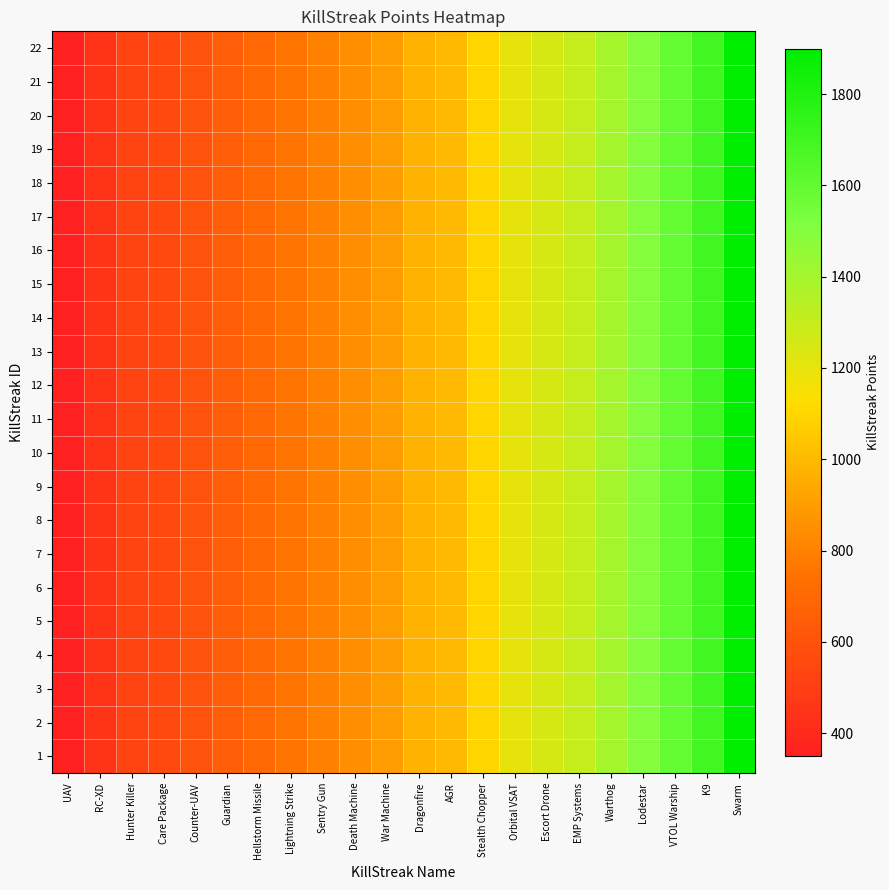

Between Warthog and AGR, which is larger?

Warthog